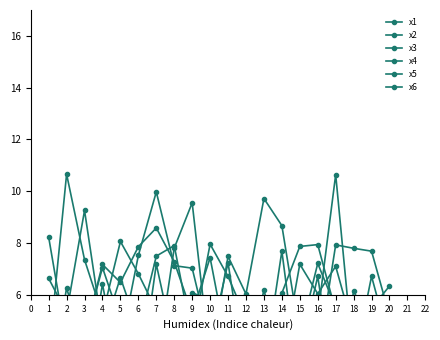

Where is x1 nearest to the value 5?

5